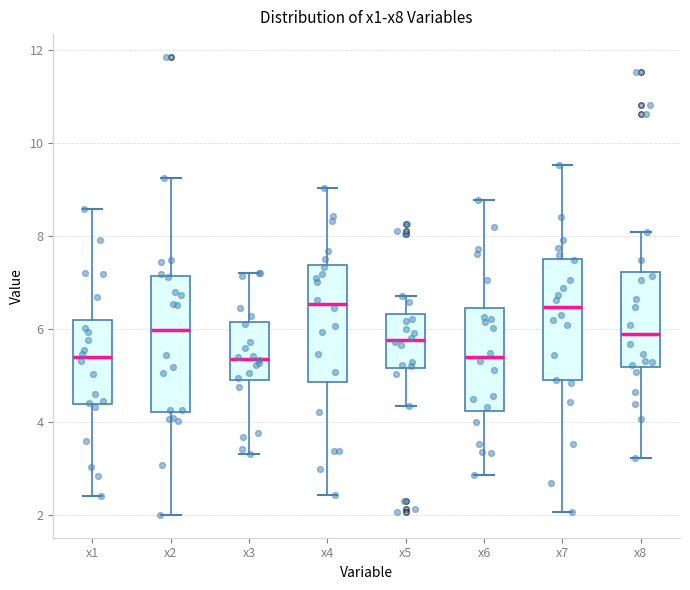

Where does the median line of the box for x6 sit on the y-axis? The values are not printed on the chart, so give them approximately, as read against the axis.

5.4